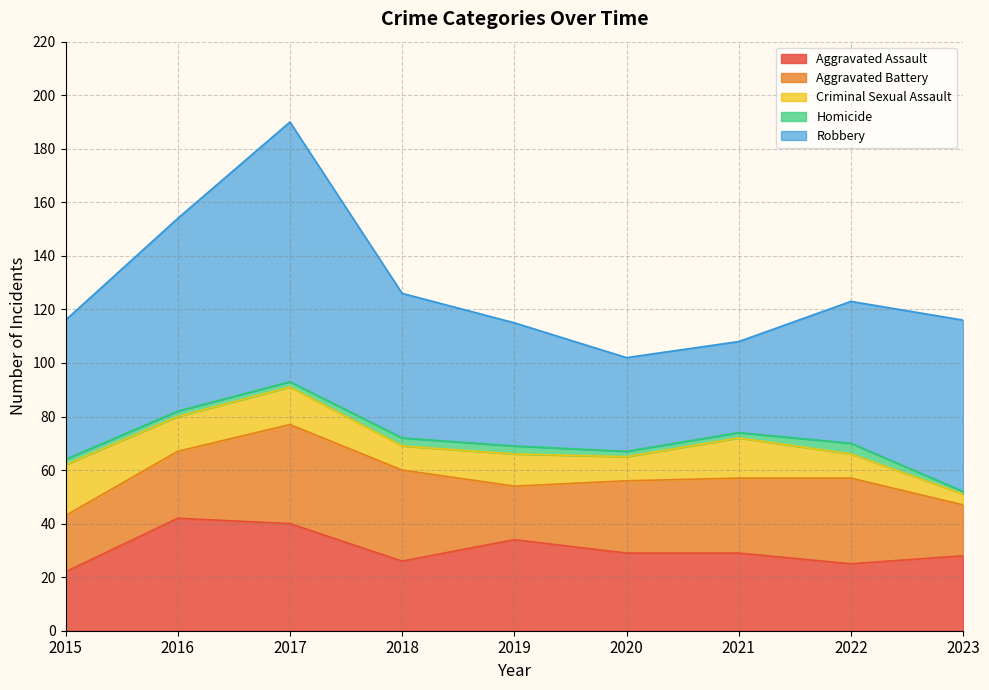

What is the highest value of the Aggravated Battery series?

37